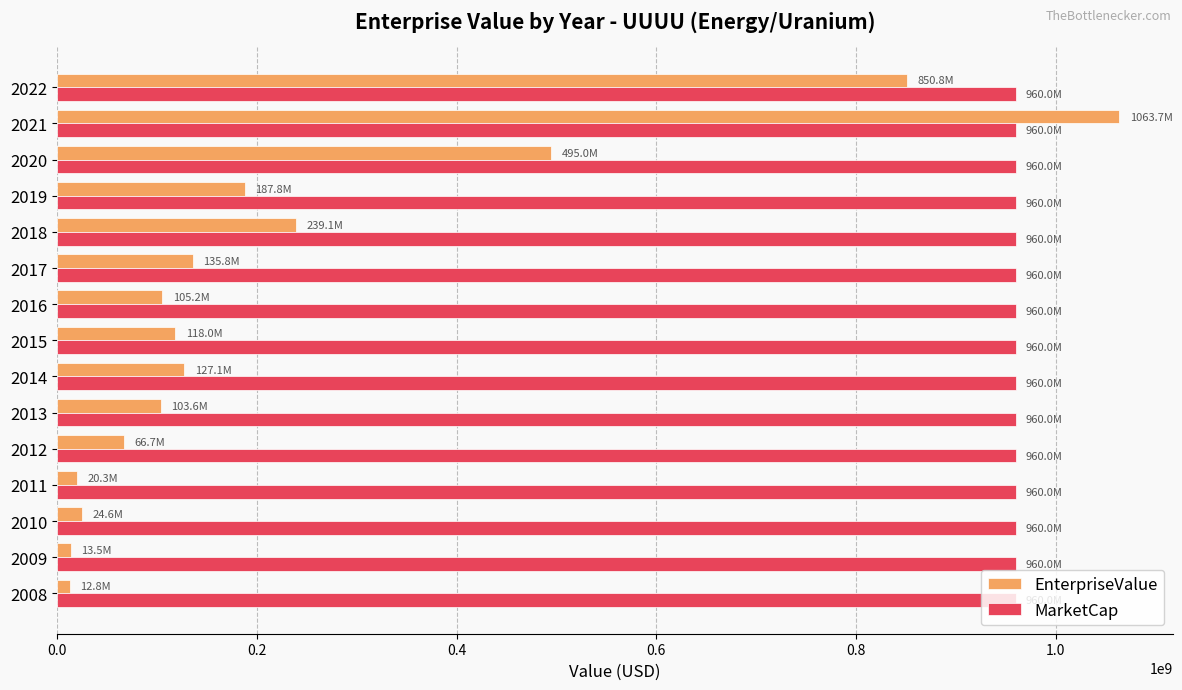

The value of MarketCap at 2008 is 960026126.0. True or false?

True